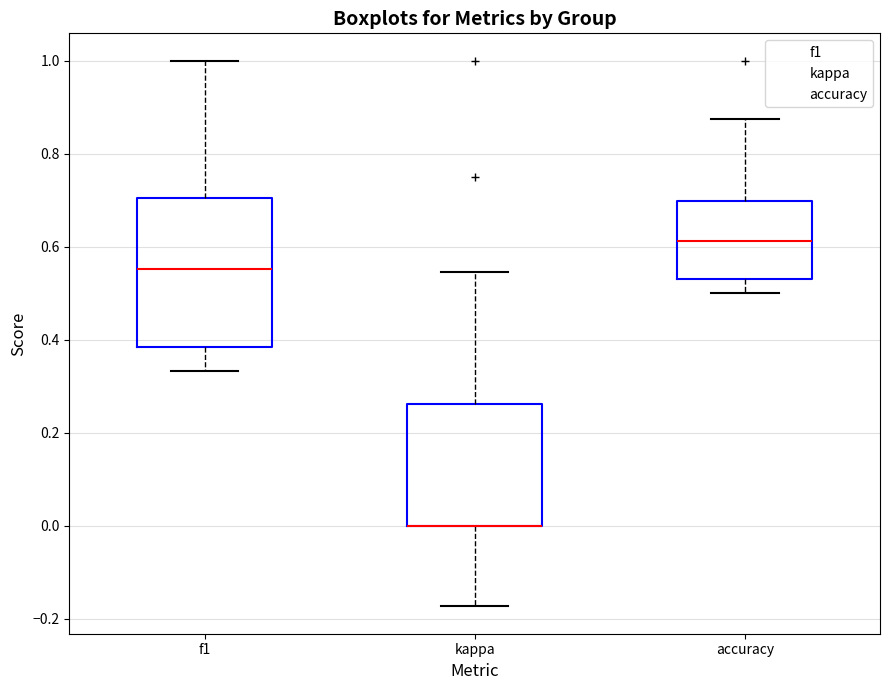

Comparing the boxes themselves (not the whiskers), which one is the tallest?

f1